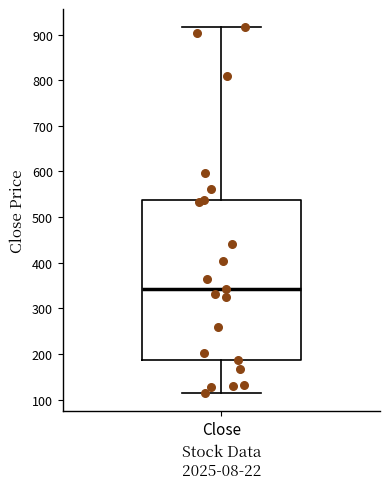

Transcribe this box plot: give where the median line is, the range the box spans, and where the two whiskers end, as read against the y-axis. The values are not printed on the chart, so give them approximately, as read against the axis.

median 340, box 190 to 540, whiskers 110 to 920